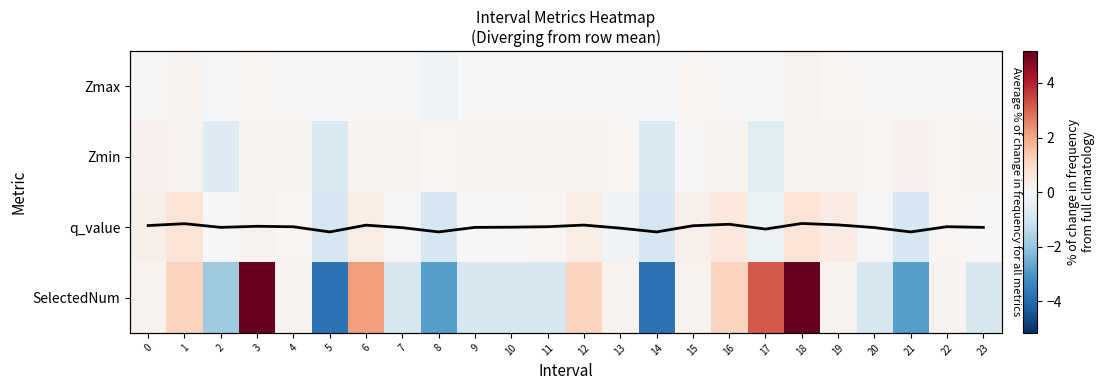

The SelectedNum series shows -3.8 at 5. True or false?

True